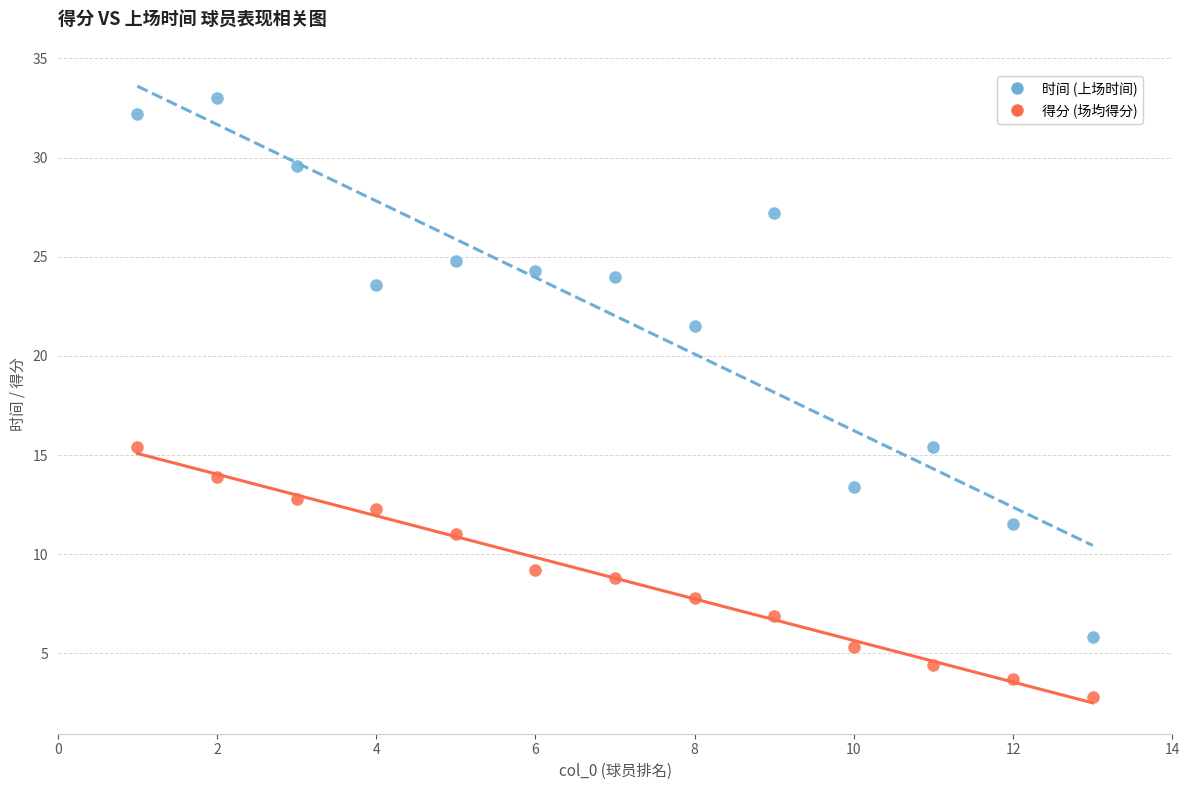

Across all data points, what is the range of Y values (max minus min)?

30.2